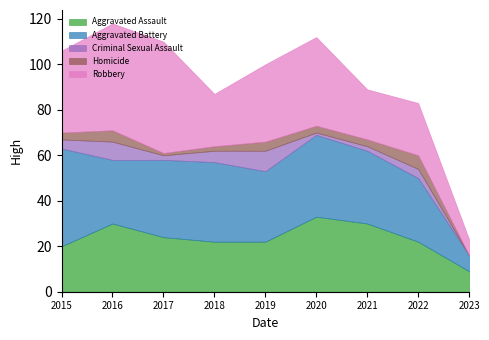

True or false: Aggravated Battery and Homicide intersect in this chart.

False